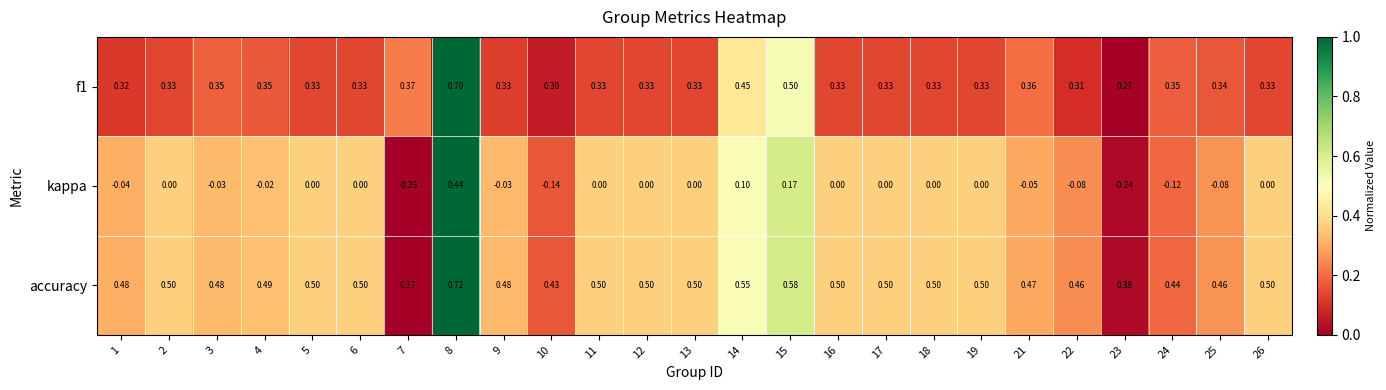

Which series has the widest spread of values?

kappa